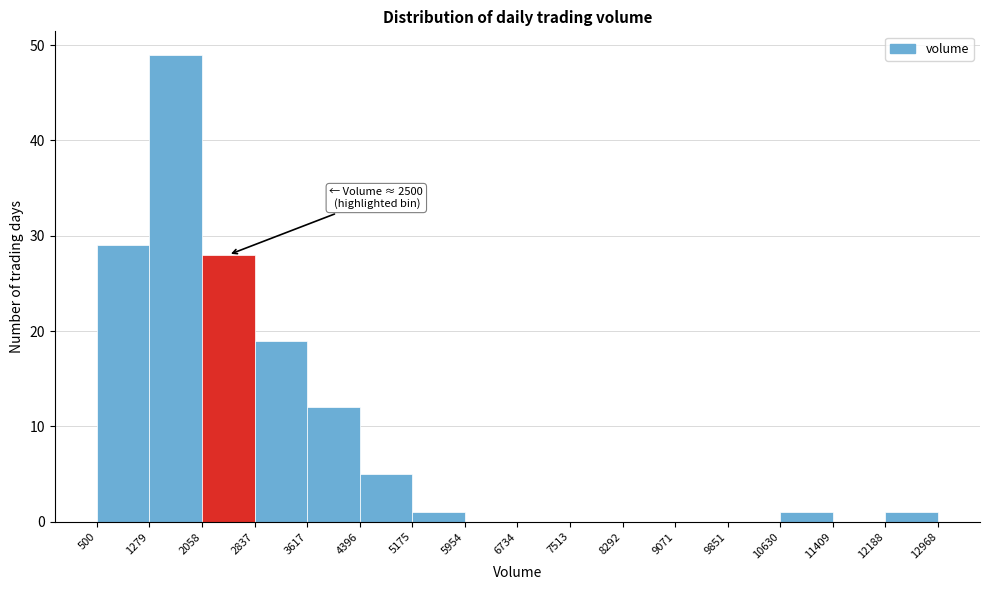

Over which range of the x-axis is the bar tallest?

1279 to 2058